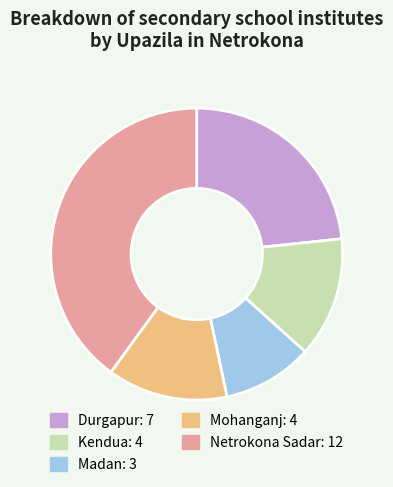

Which category has the biggest portion of the pie?

Netrokona Sadar